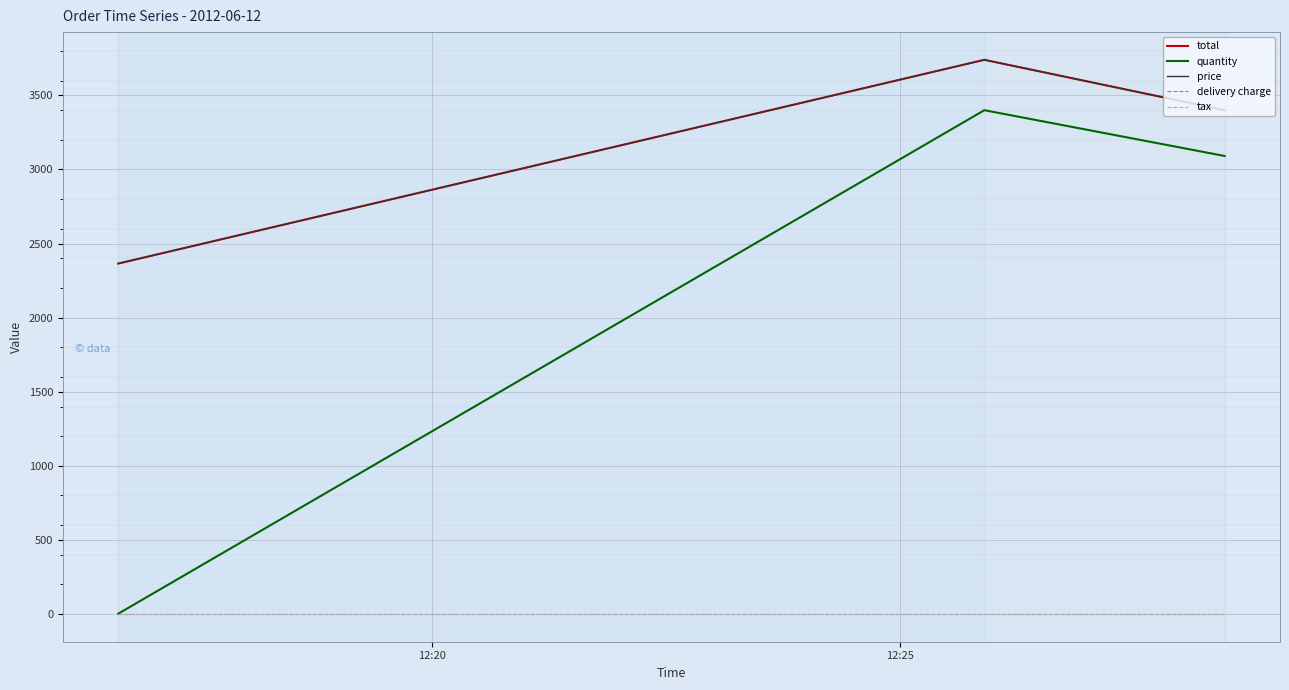

What is the label of the 2nd point from the left?

12:25